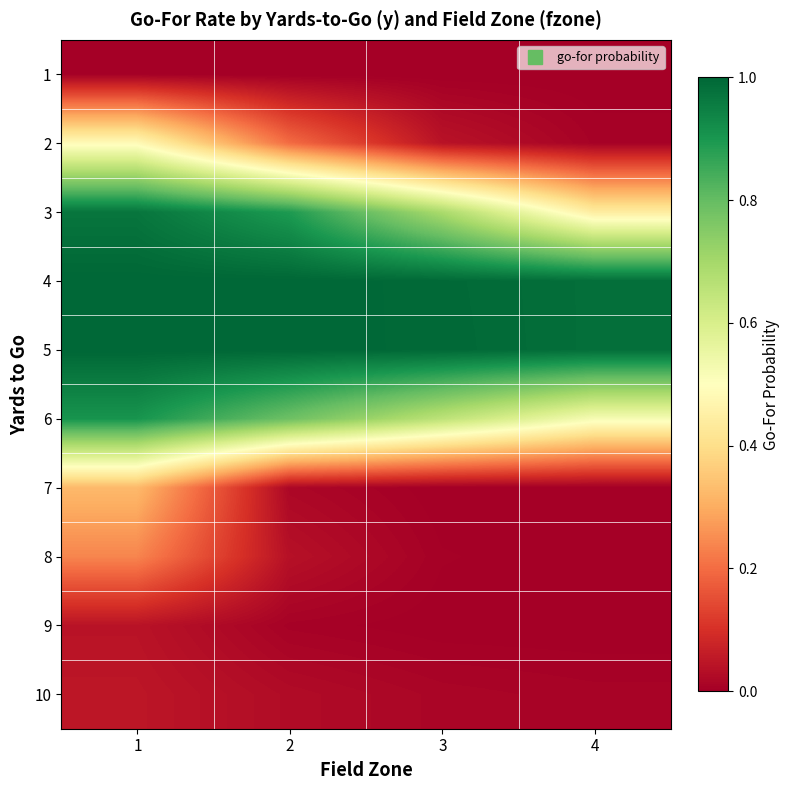

What is the total value across all series at 1?

5.0